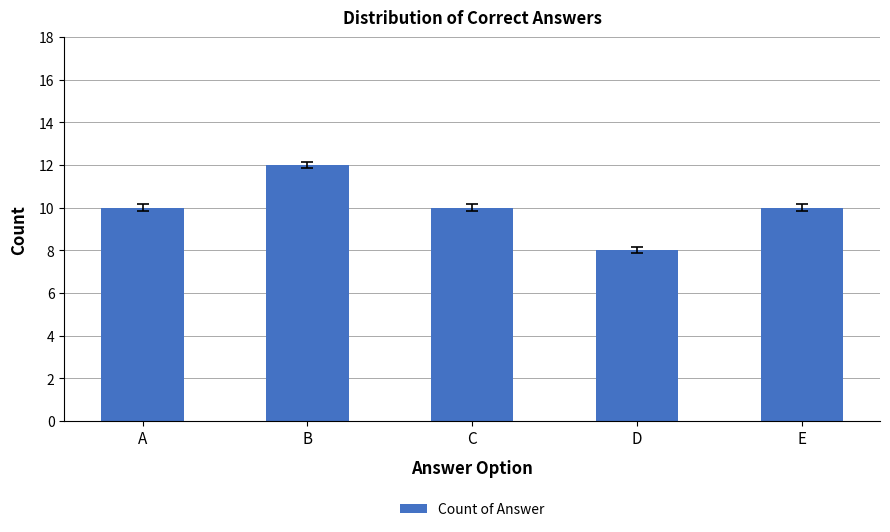

How many categories are shown in the chart?

5